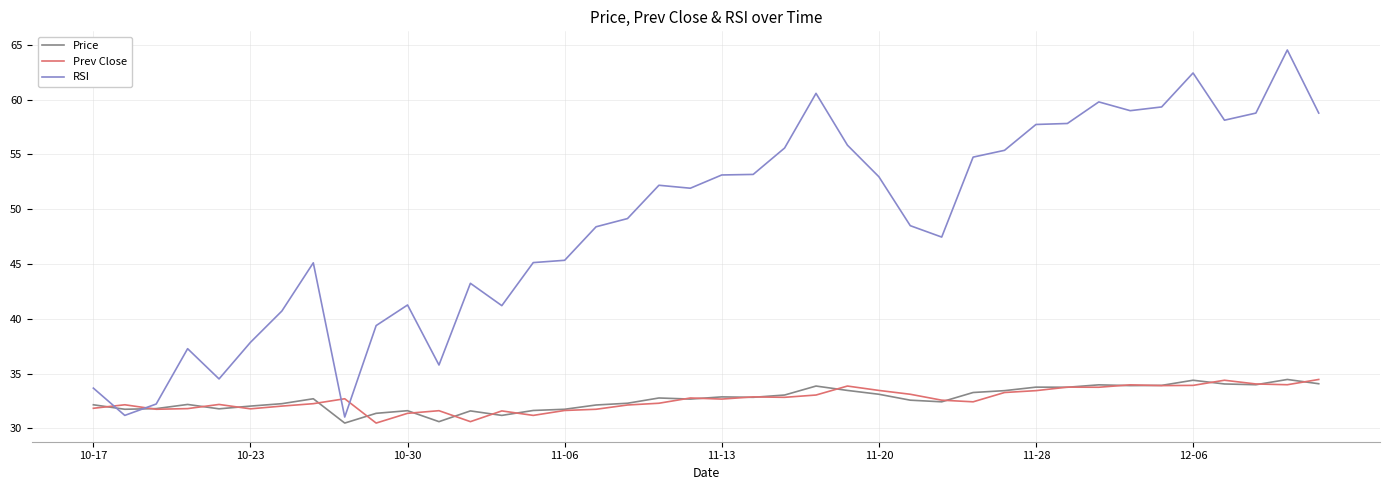

True or false: Price and Prev Close cross at least once.

True